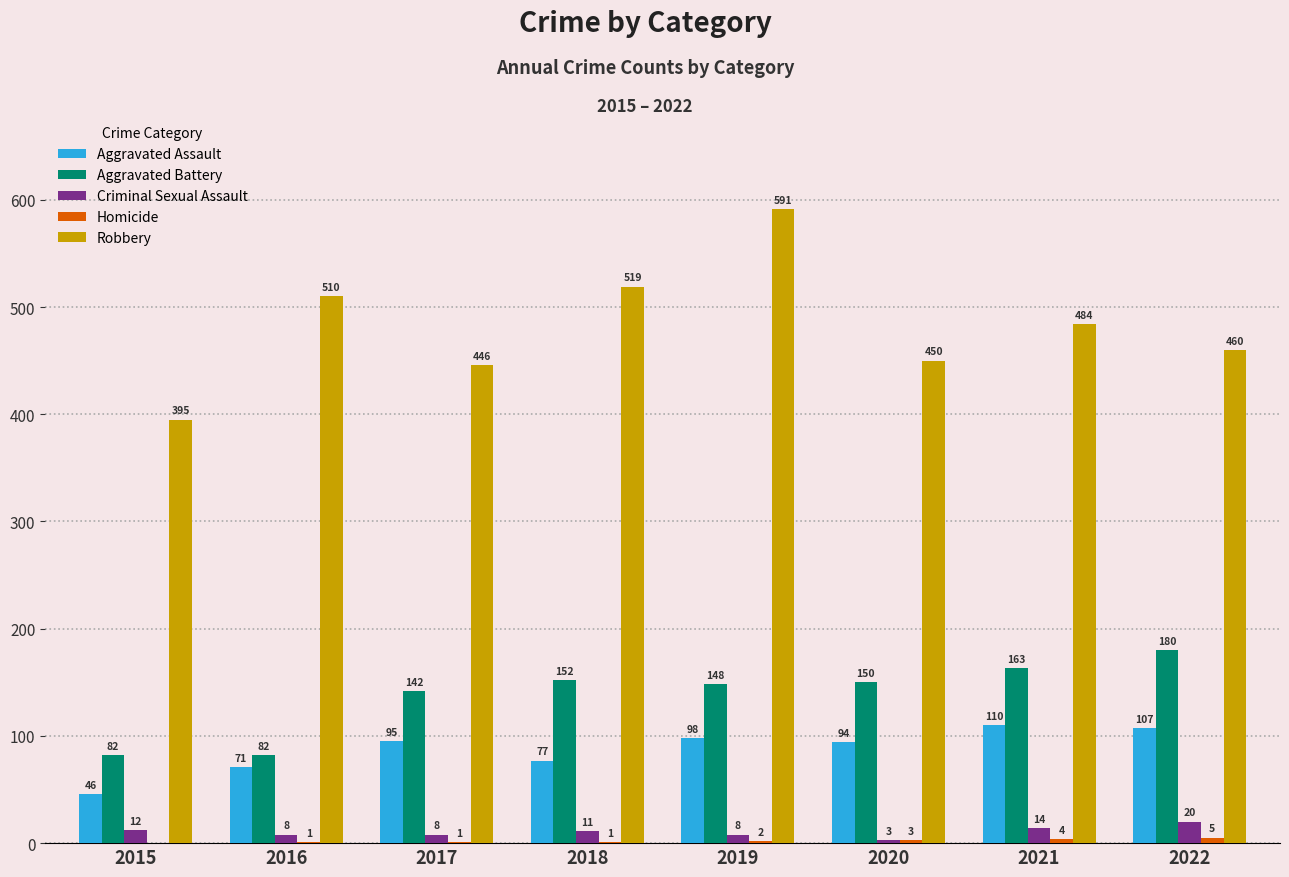

True or false: Aggravated Battery has a value of 82 at 2015.

True